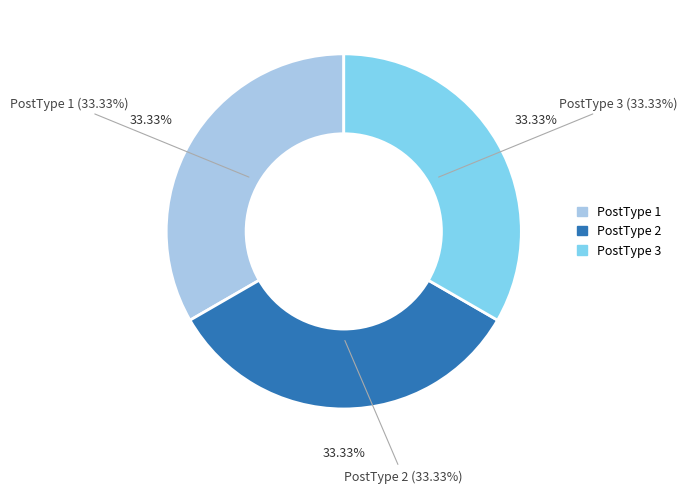

Count the number of slices in the pie.

3